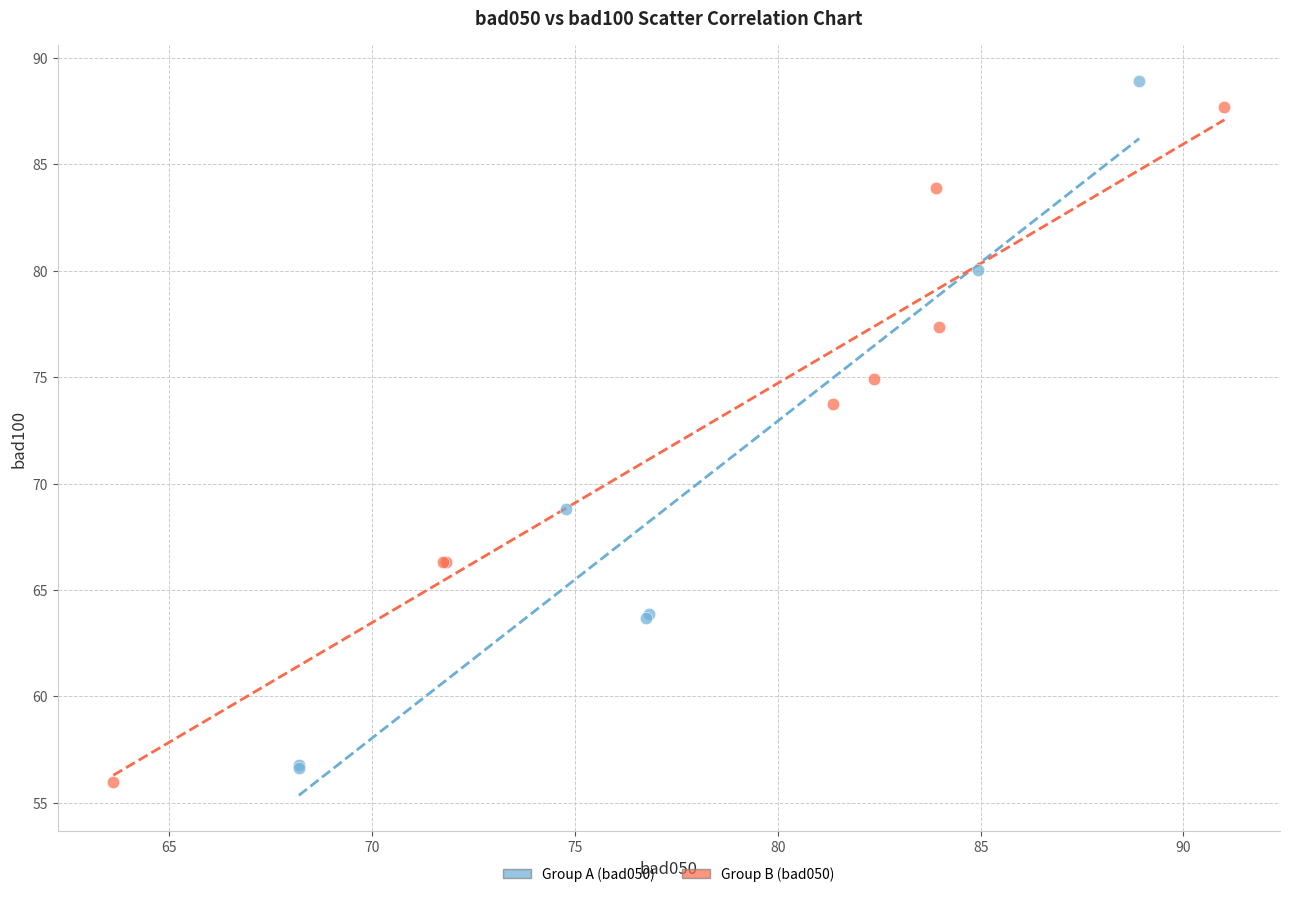

Which series contains the highest Y value?

Group A (bad050)